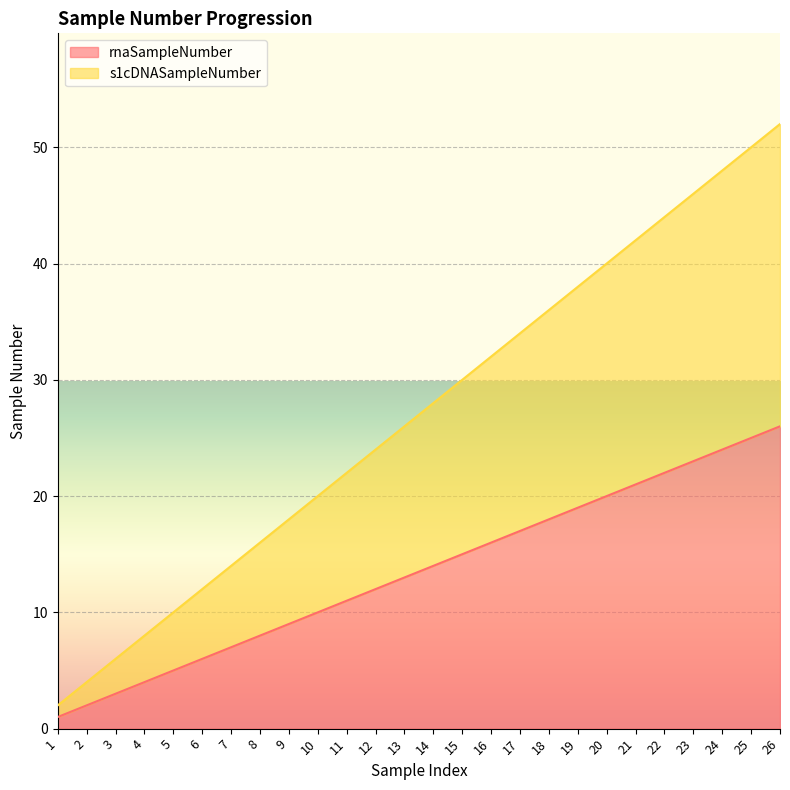

What is the value of the rnaSampleNumber point at the 14th from the left?

14